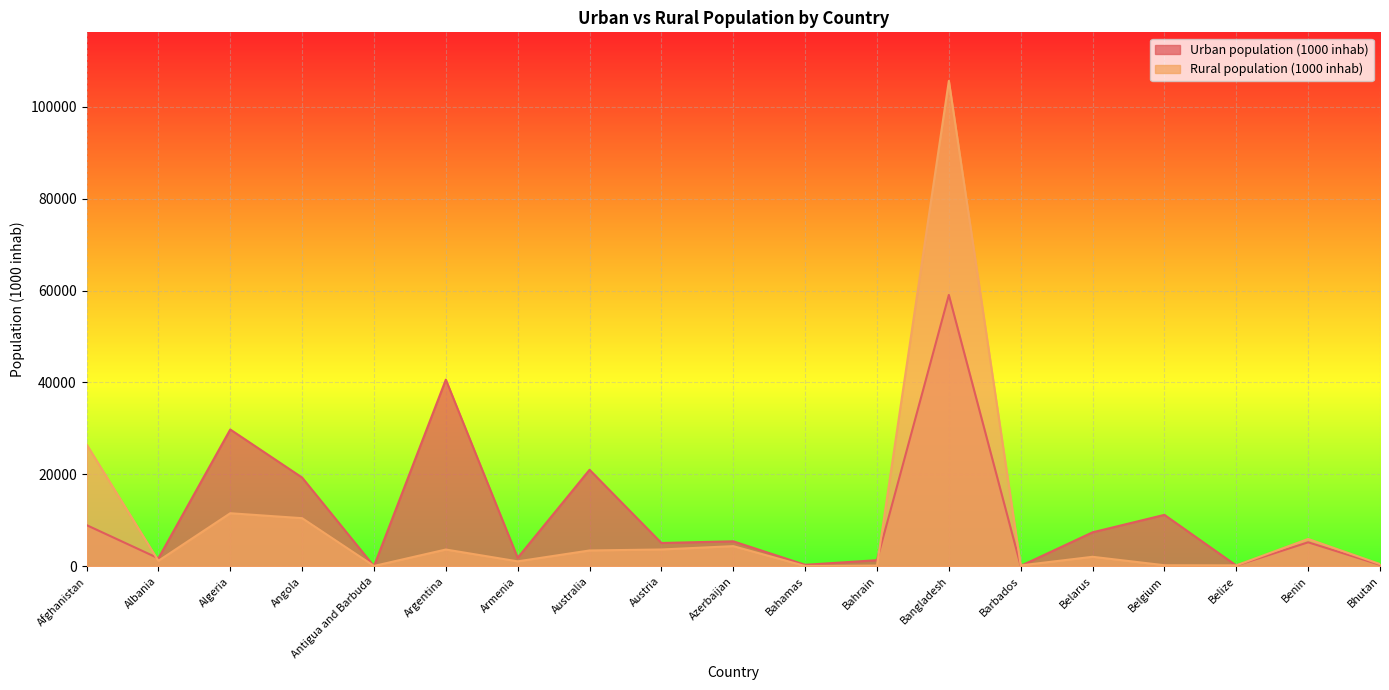

Between which two adjacent categories do Rural population (1000 inhab) and Urban population (1000 inhab) first intersect?

Afghanistan and Albania